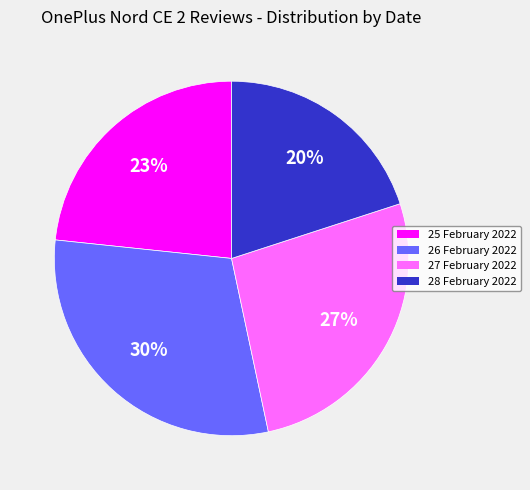

To the nearest percent, what is the combined percentage of 27 February 2022 and 28 February 2022?

47%